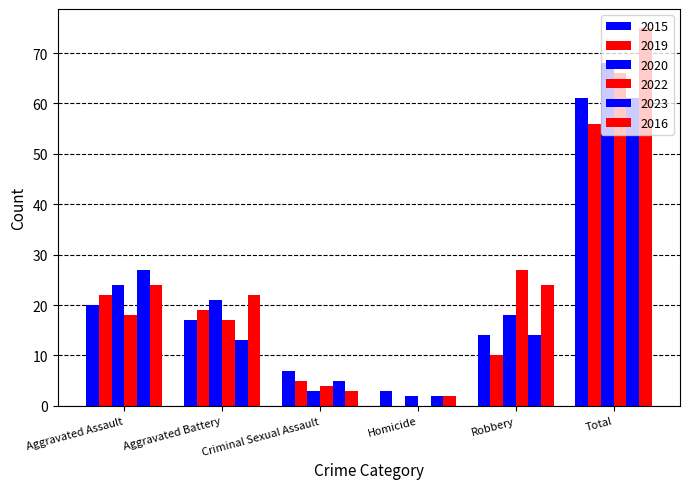

Are the bars grouped side by side (vs. stacked)?

Yes